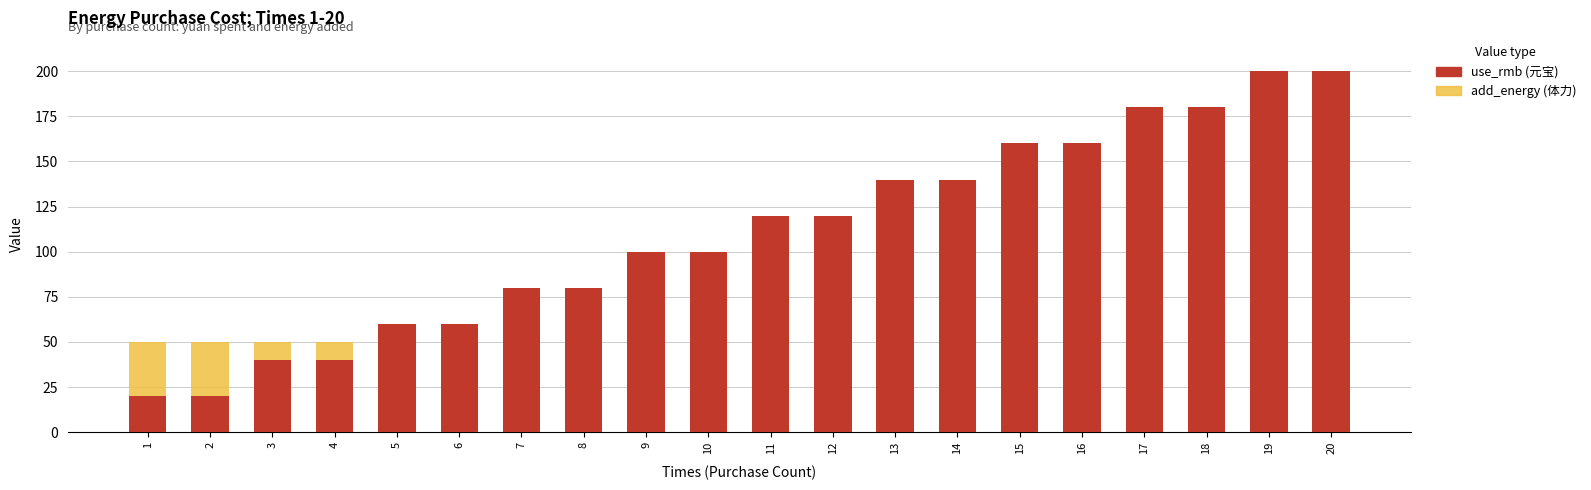

What is the total value across all series at 7?

130